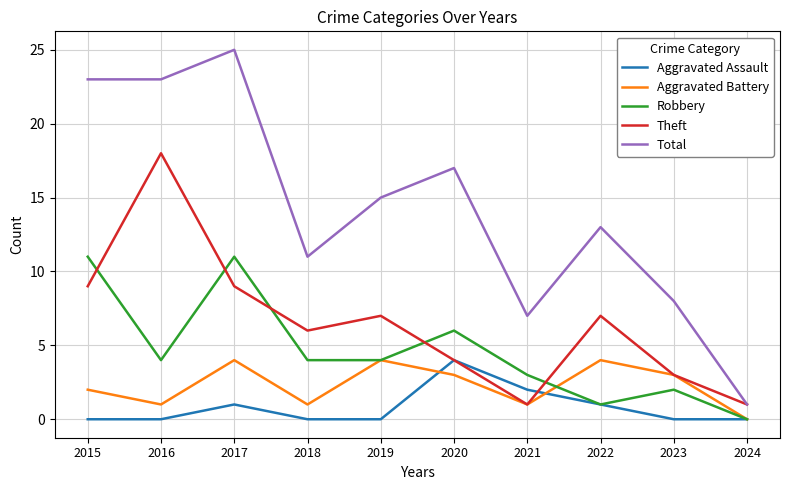

At which label does Robbery first exceed 4?

2015